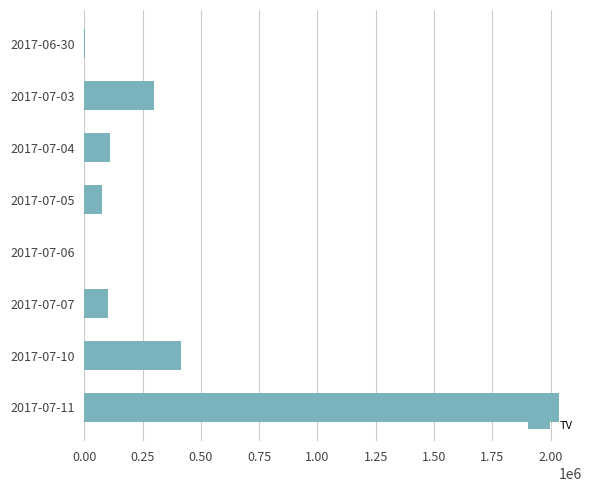

Does the chart contain stacked bars?

No